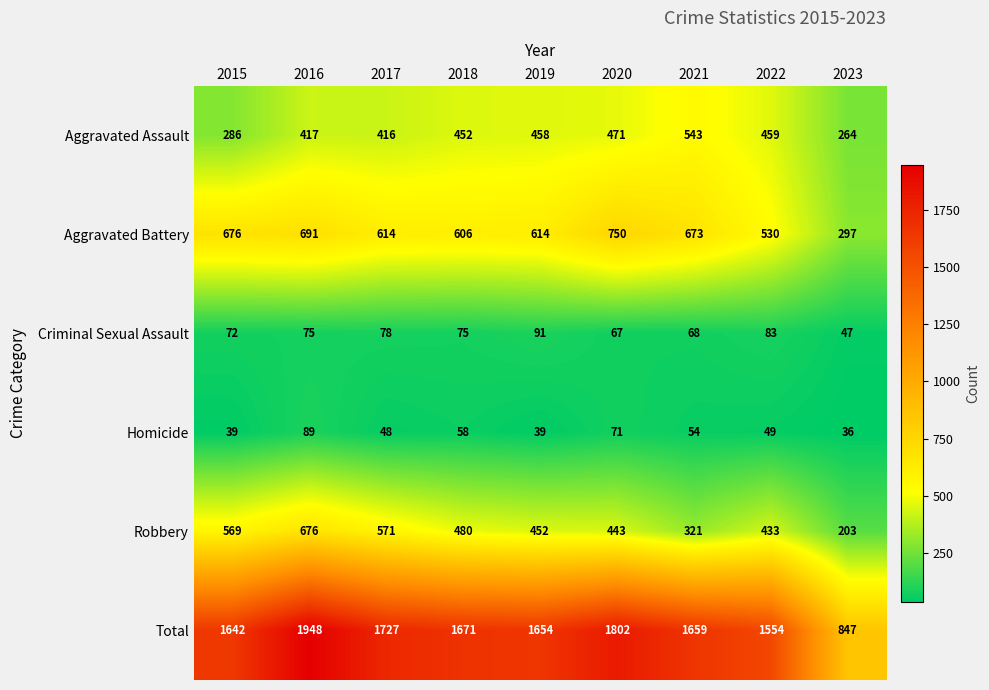

Which series changed the most between 2021 and 2022?

Aggravated Battery